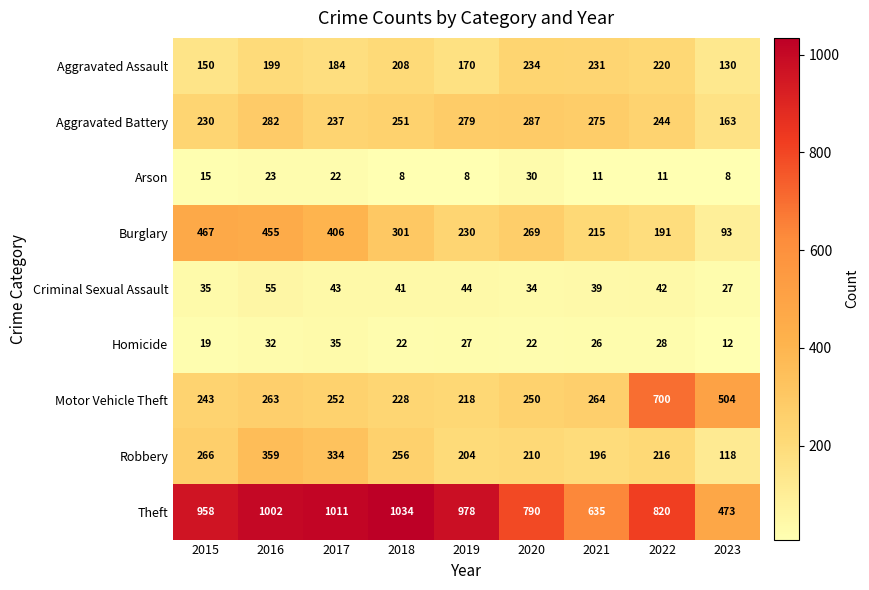

How many data points does each series have?

9